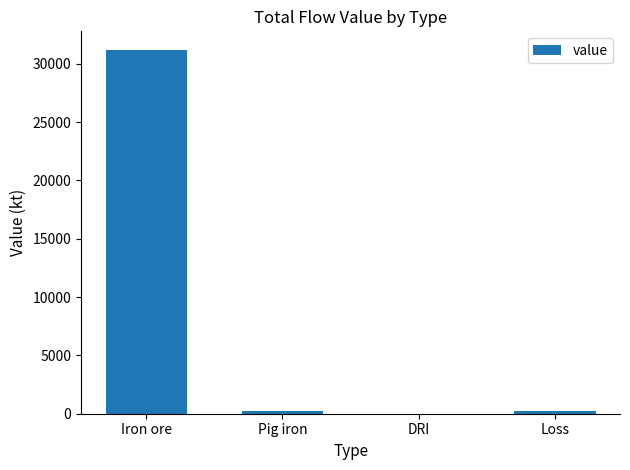

Are the bars horizontal?

No